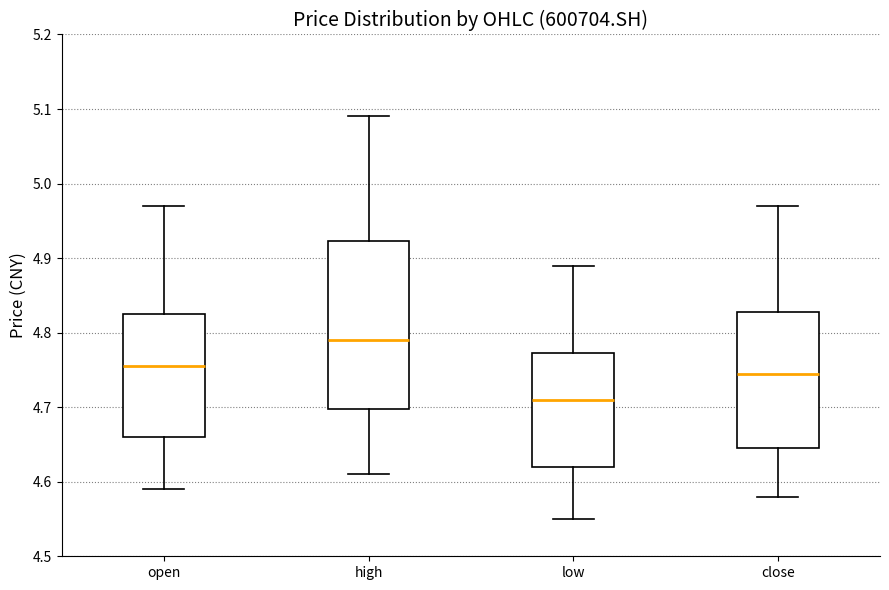

Reading left to right, transcribe this box plot: for each box, give where its median line is, the range the box spans, and where its two whiskers end, as read against the y-axis. The values are not printed on the chart, so give them approximately, as read against the axis.

open: median 4.76, box 4.66 to 4.83, whiskers 4.59 to 4.97
high: median 4.79, box 4.70 to 4.92, whiskers 4.61 to 5.09
low: median 4.71, box 4.62 to 4.77, whiskers 4.55 to 4.89
close: median 4.75, box 4.65 to 4.83, whiskers 4.58 to 4.97